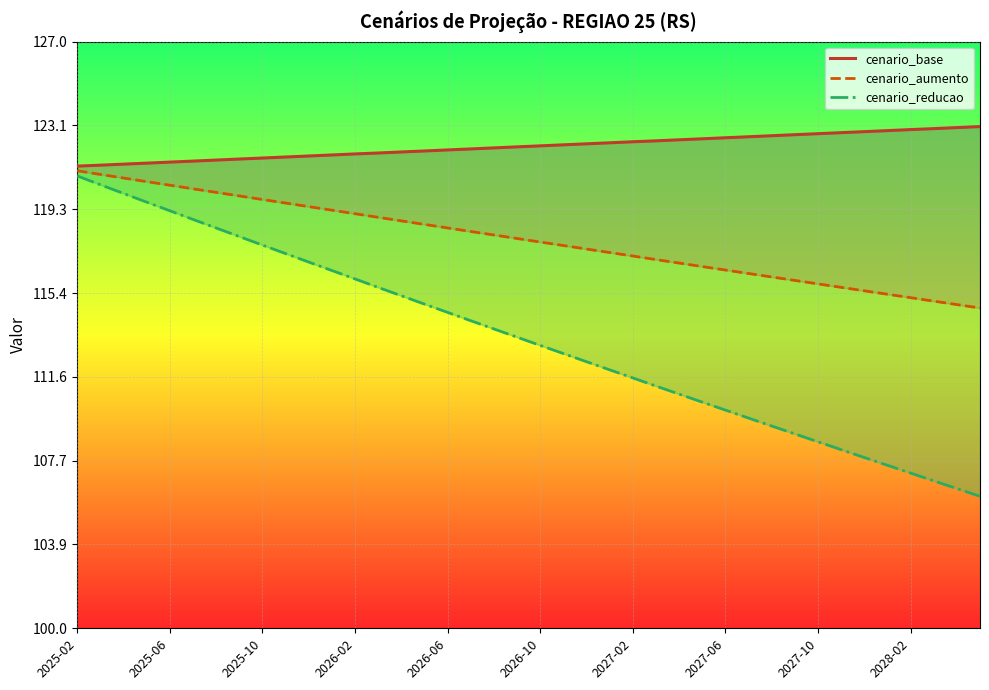

Reading left to right, extract all data points from this chart.

cenario_base: 121.3	121.3	121.4	121.4	121.5	121.5	121.5	121.6	121.6	121.7	121.7	121.8	121.8	121.9	121.9	122.0	122.0	122.1	122.1	122.2	122.2	122.2	122.3	122.3	122.4	122.4	122.5	122.5	122.6	122.6	122.7	122.7	122.8	122.8	122.9	122.9	122.9	123.0	123.0	123.1
cenario_aumento: 121.1	120.9	120.7	120.6	120.4	120.2	120.1	119.9	119.7	119.6	119.4	119.2	119.1	118.9	118.8	118.6	118.4	118.3	118.1	117.9	117.8	117.6	117.5	117.3	117.1	117.0	116.8	116.6	116.5	116.3	116.2	116.0	115.8	115.7	115.5	115.4	115.2	115.1	114.9	114.7
cenario_reducao: 120.8	120.4	120.0	119.6	119.2	118.8	118.4	118.0	117.6	117.2	116.9	116.5	116.1	115.7	115.3	114.9	114.5	114.2	113.8	113.4	113.0	112.6	112.3	111.9	111.5	111.1	110.8	110.4	110.0	109.7	109.3	108.9	108.6	108.2	107.9	107.5	107.1	106.8	106.4	106.1